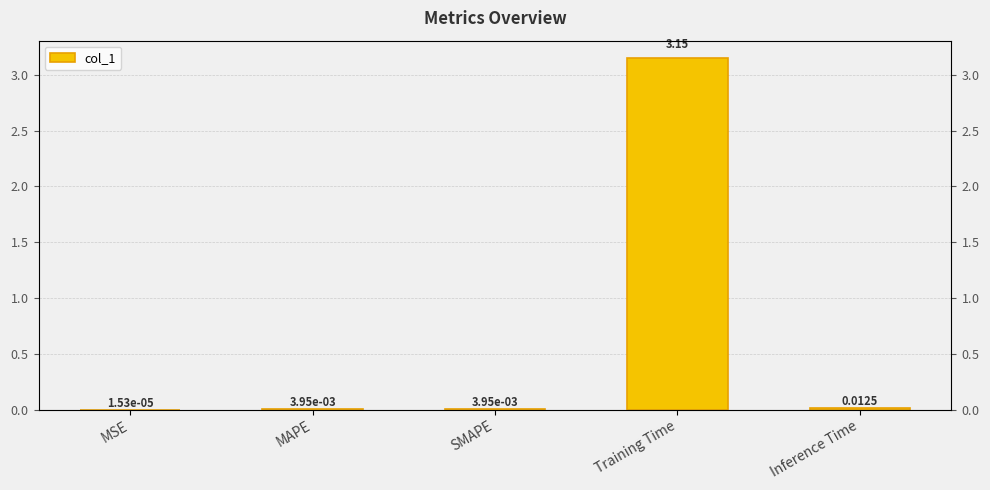

What is the greatest value displayed?

3.1